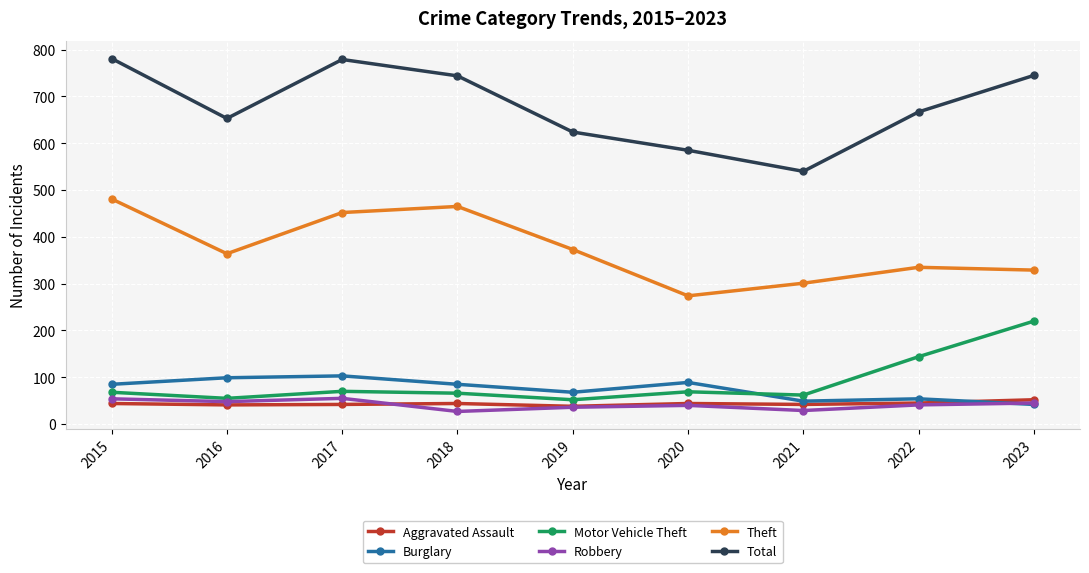

After their last crossing, which series has the higher values: Burglary or Robbery?

Robbery